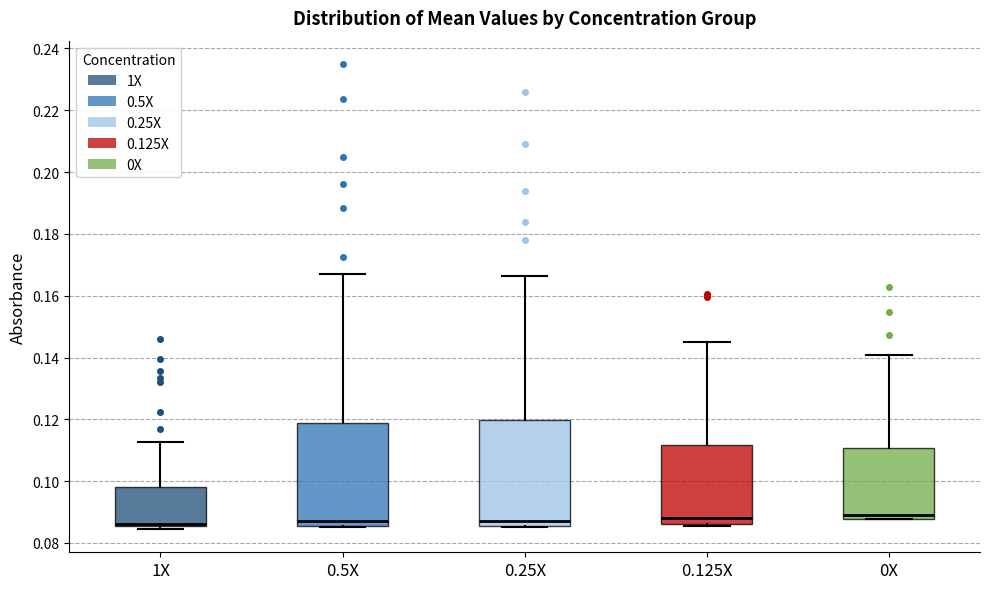

Reading left to right, transcribe this box plot: for each box, give where its median line is, the range the box spans, and where its two whiskers end, as read against the y-axis. The values are not printed on the chart, so give them approximately, as read against the axis.

1X: median 0.086 (just above the box's lower edge), box 0.086 to 0.098, whiskers 0.084 to 0.112
0.5X: median 0.088, box 0.086 to 0.118, whiskers 0.086 to 0.168
0.25X: median 0.088, box 0.086 to 0.120, whiskers 0.086 to 0.166
0.125X: median 0.088, box 0.086 to 0.112, whiskers 0.086 to 0.146
0X: median 0.090, box 0.088 to 0.110, whiskers 0.088 to 0.140